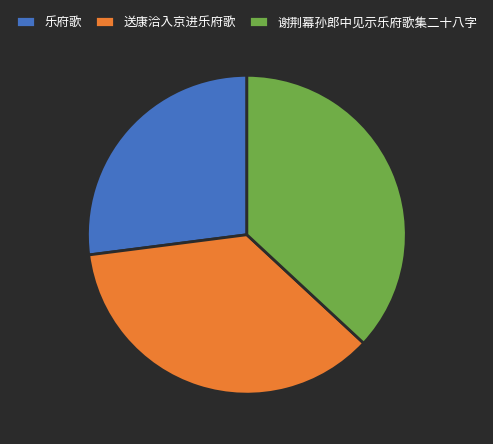

Is there a majority slice in this chart?

No